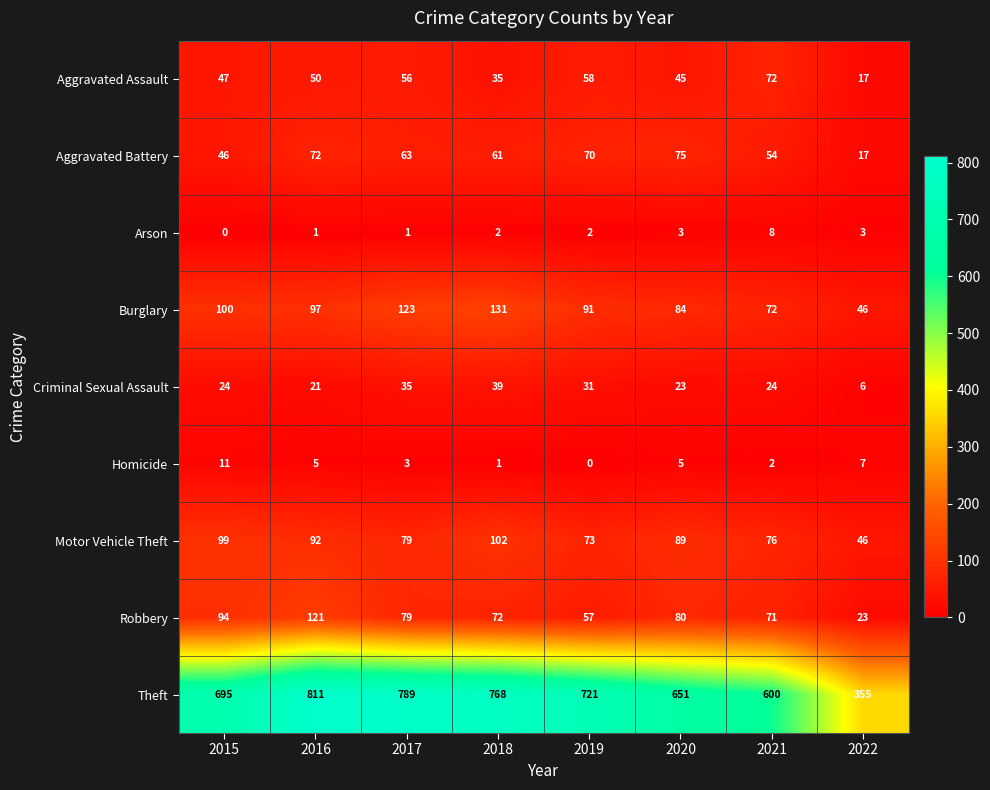

How many data points in Aggravated Assault are less than 50?

4